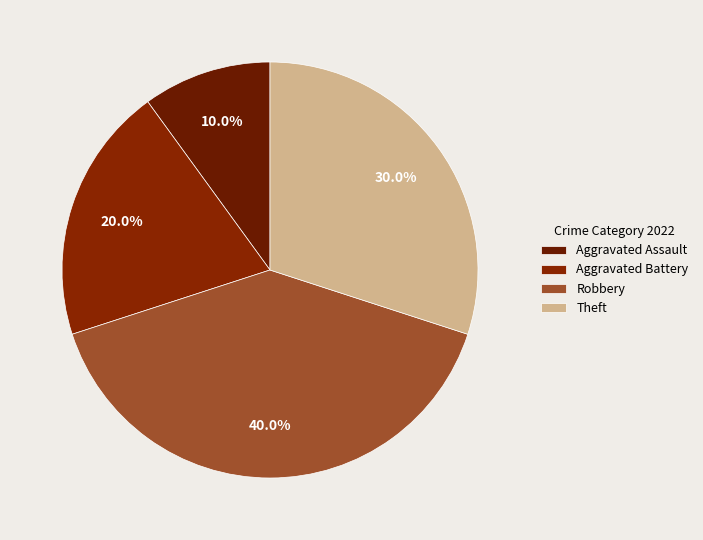

To the nearest percent, what is the average slice percentage?

25%